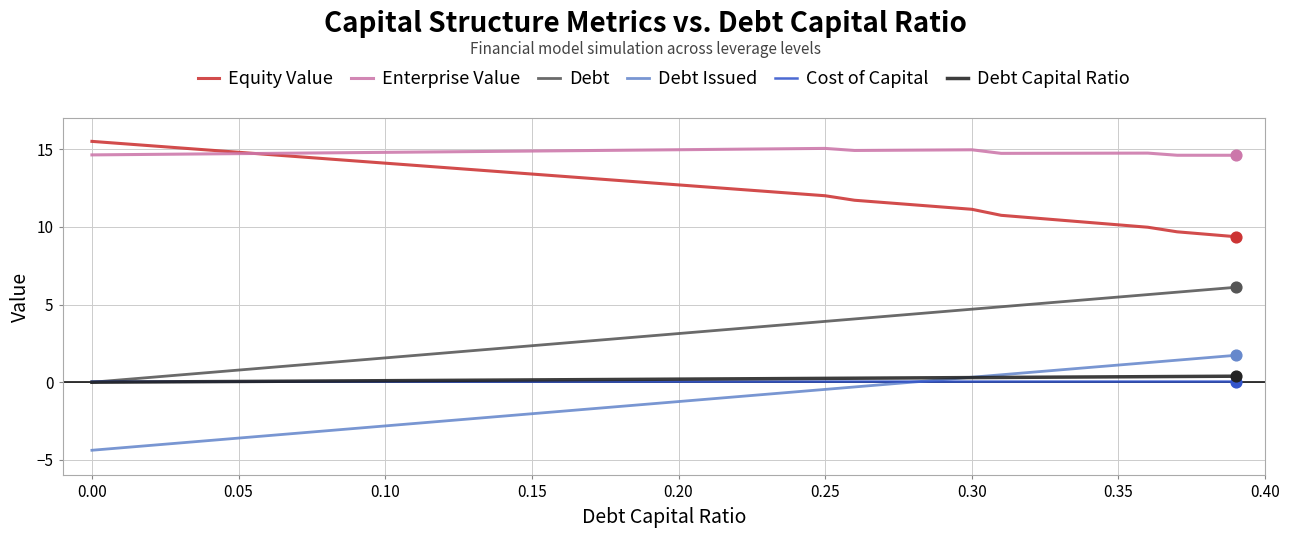

True or false: Debt and Enterprise Value cross at least once.

False